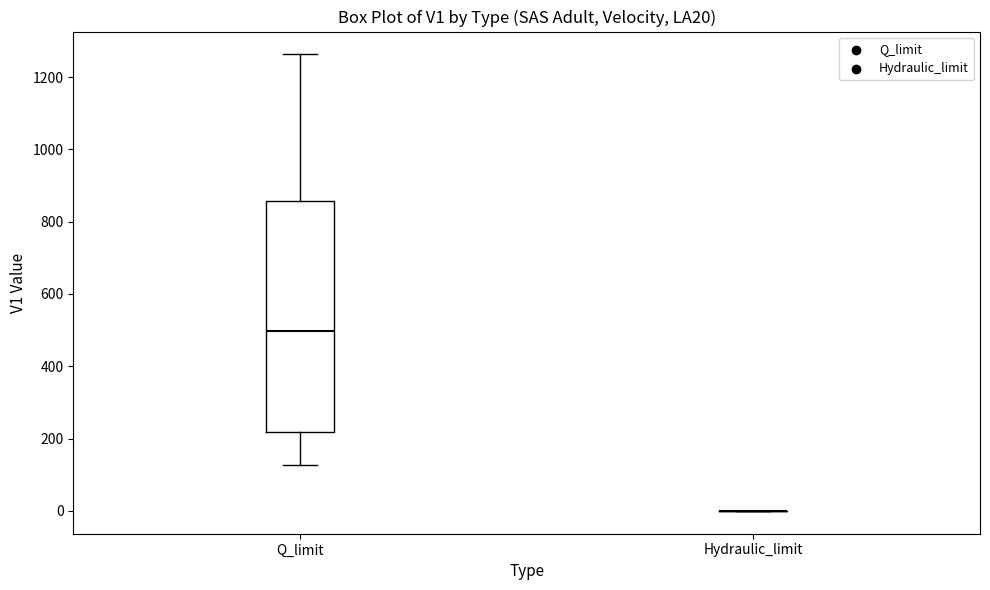

Which box is the tallest, from its lower edge to its upper edge?

Q_limit